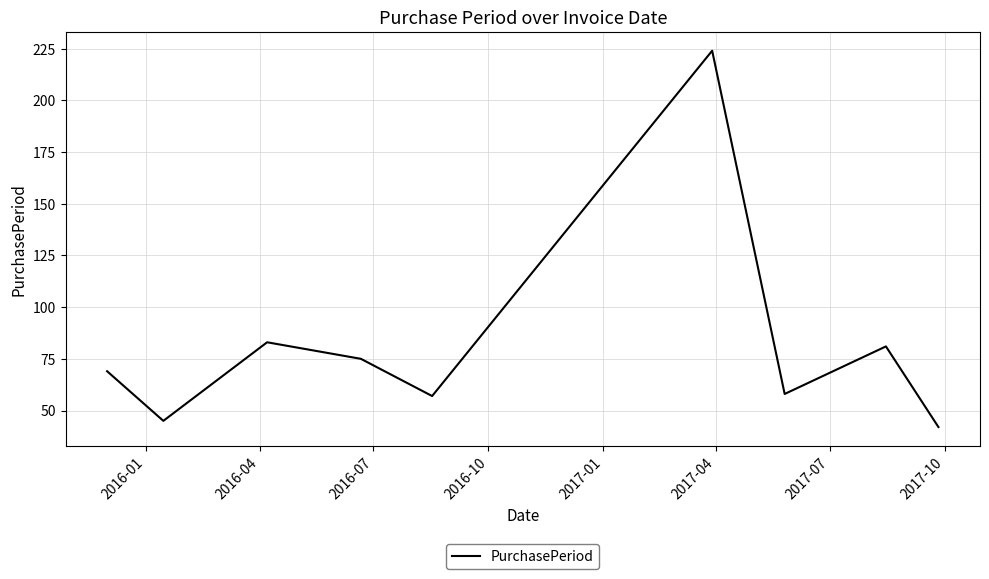

What is the maximum value shown in the chart?

224